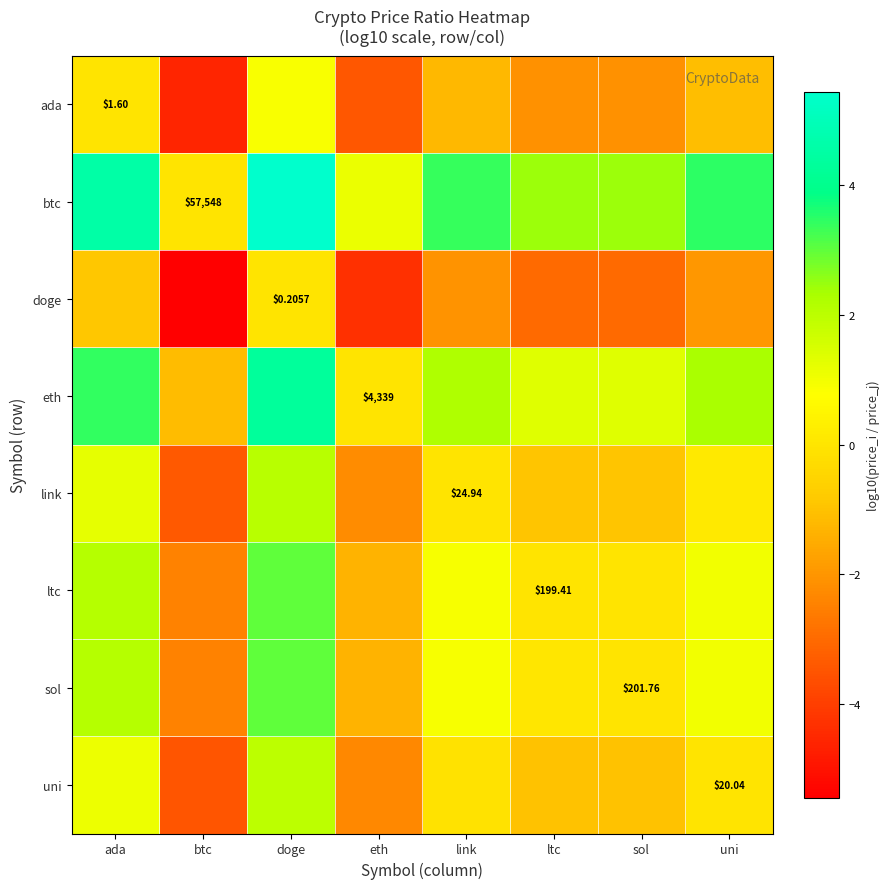

The value of sol at link is 0.4. True or false?

False